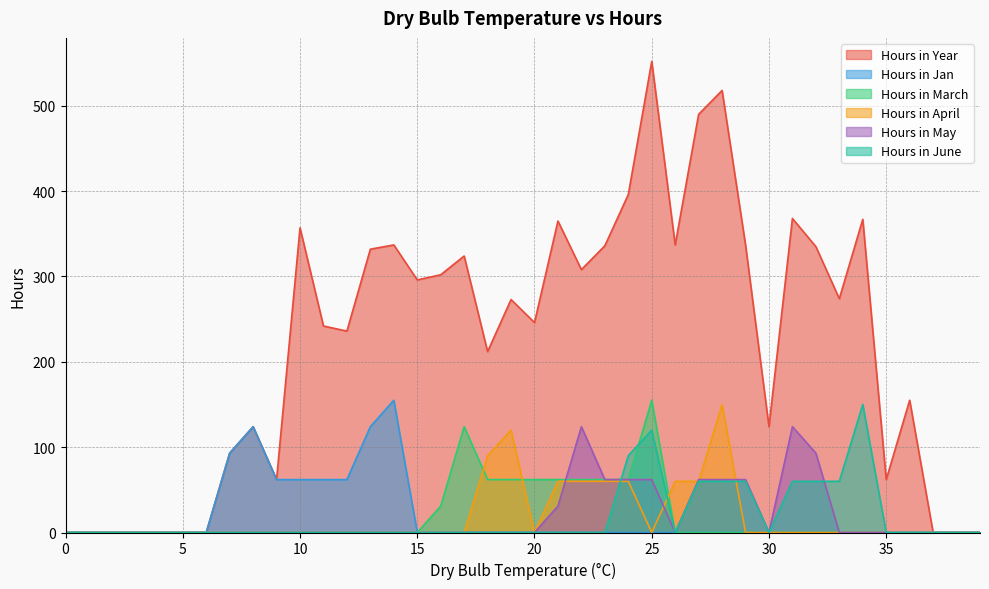

How many data points in Hours in Year are less than 273?

20